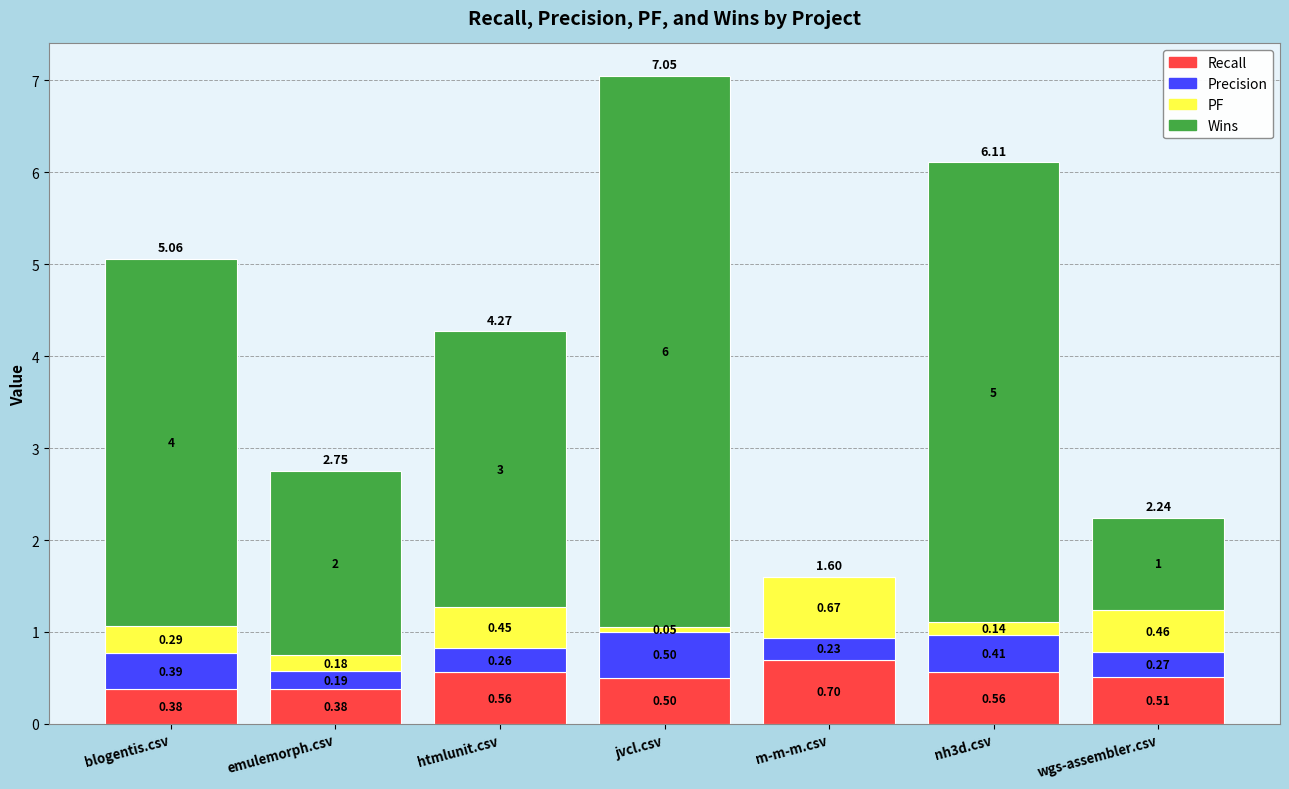

At which category is the sum across all series the highest?

jvcl.csv